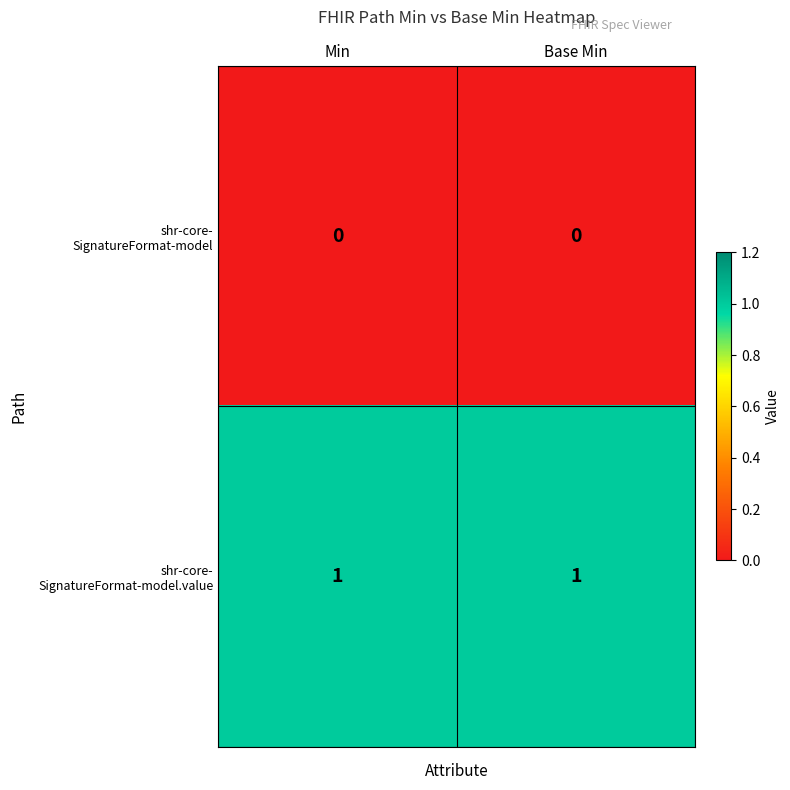

Rank the series by their maximum value, from lowest to highest.

shr-core- SignatureFormat-model, shr-core- SignatureFormat-model.value